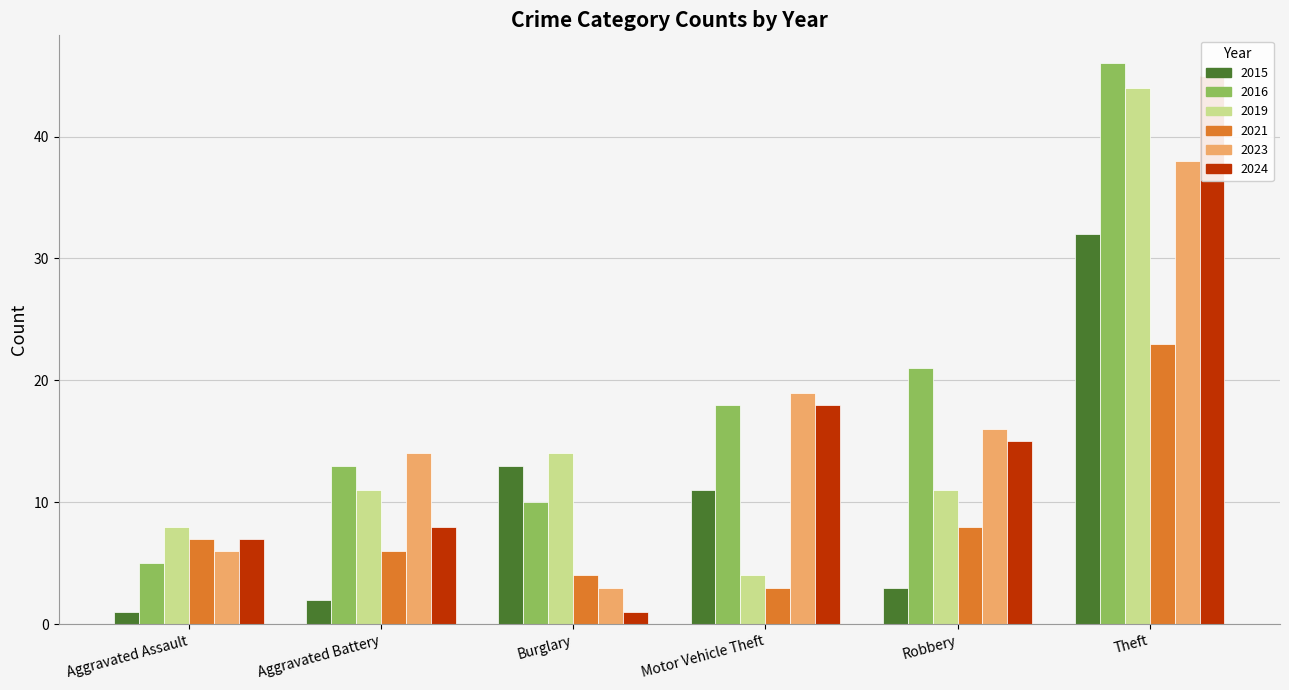

What is the difference between the 2021 values at Aggravated Assault and Robbery?

1